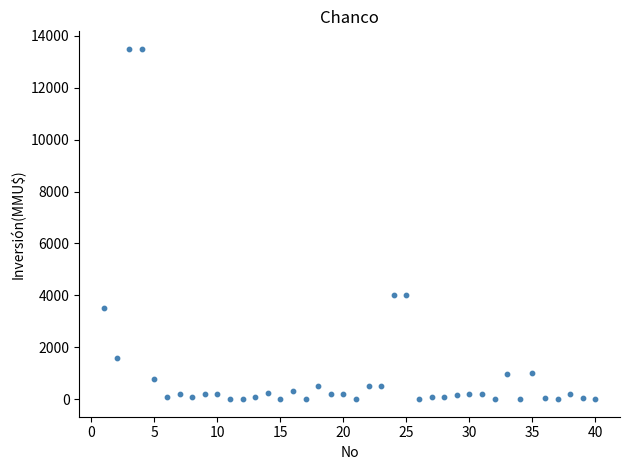

What is the range of Y values (max minus min)?

13500